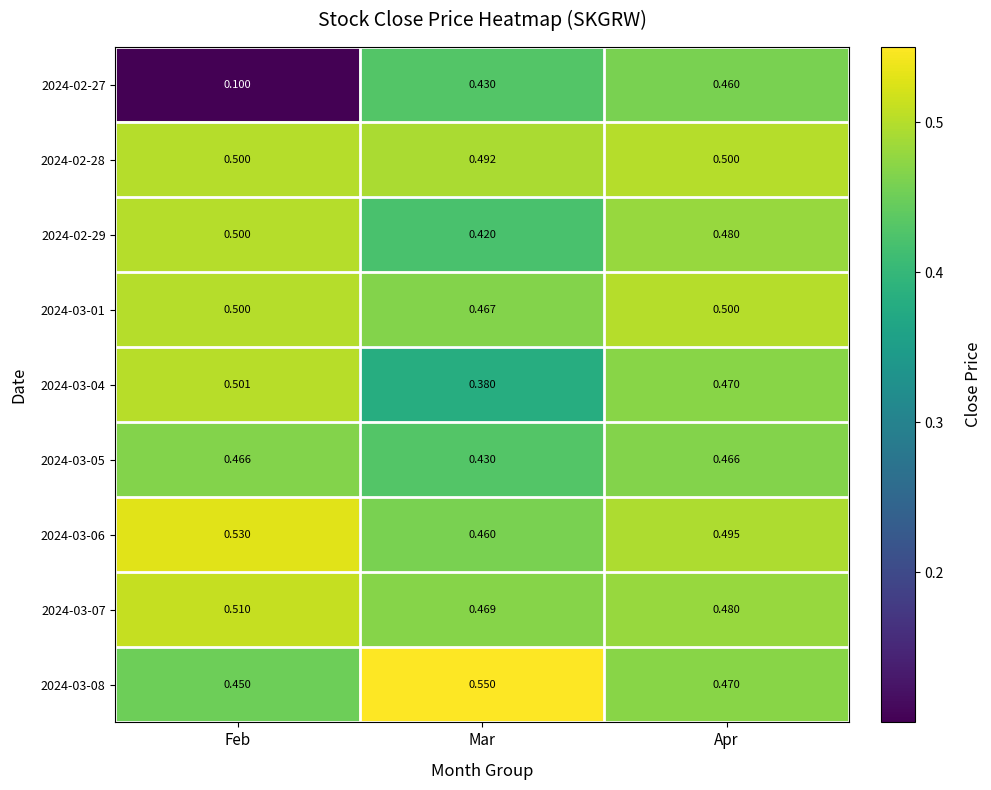

Is the value of 2024-03-07 at Mar greater than the value of 2024-03-04 at Feb?

No